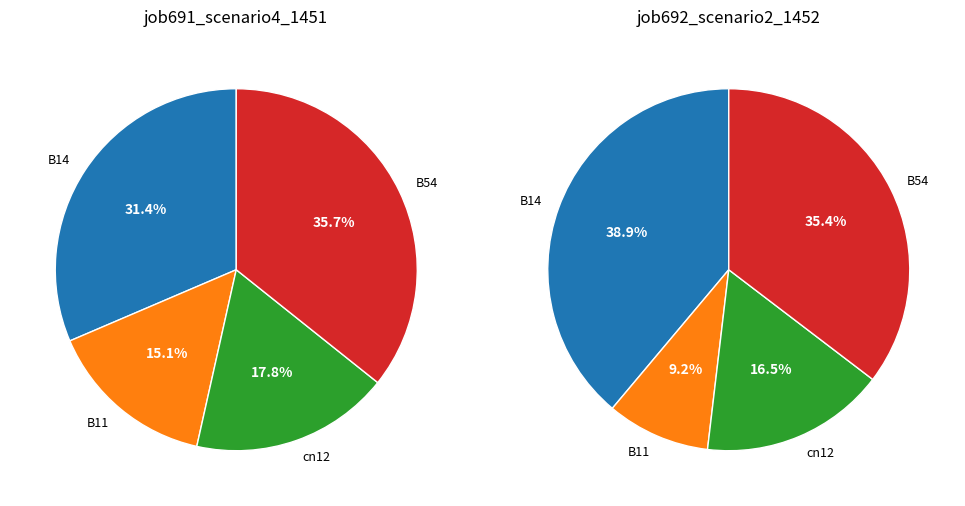

What percentage is the B11 slice, to the nearest percent?

15%